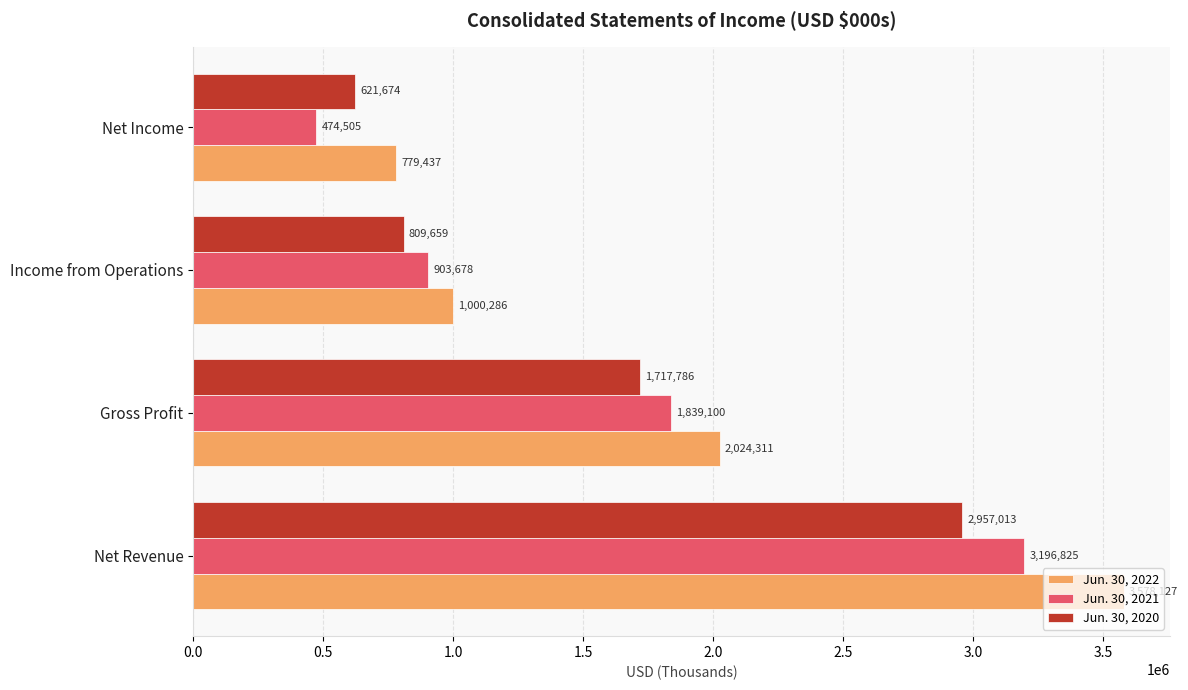

Which series has the largest total across all categories?

Jun. 30, 2022